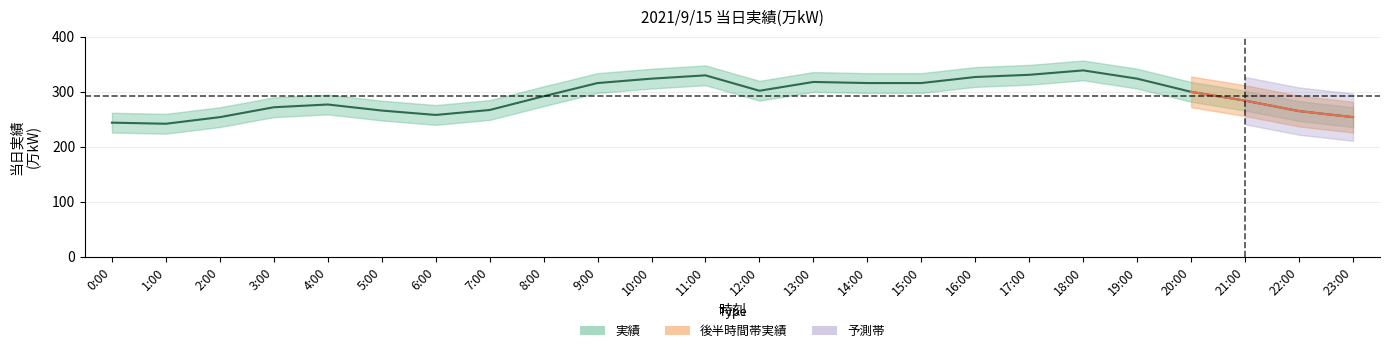

True or false: the data has more than 1 interior local peaks.

True